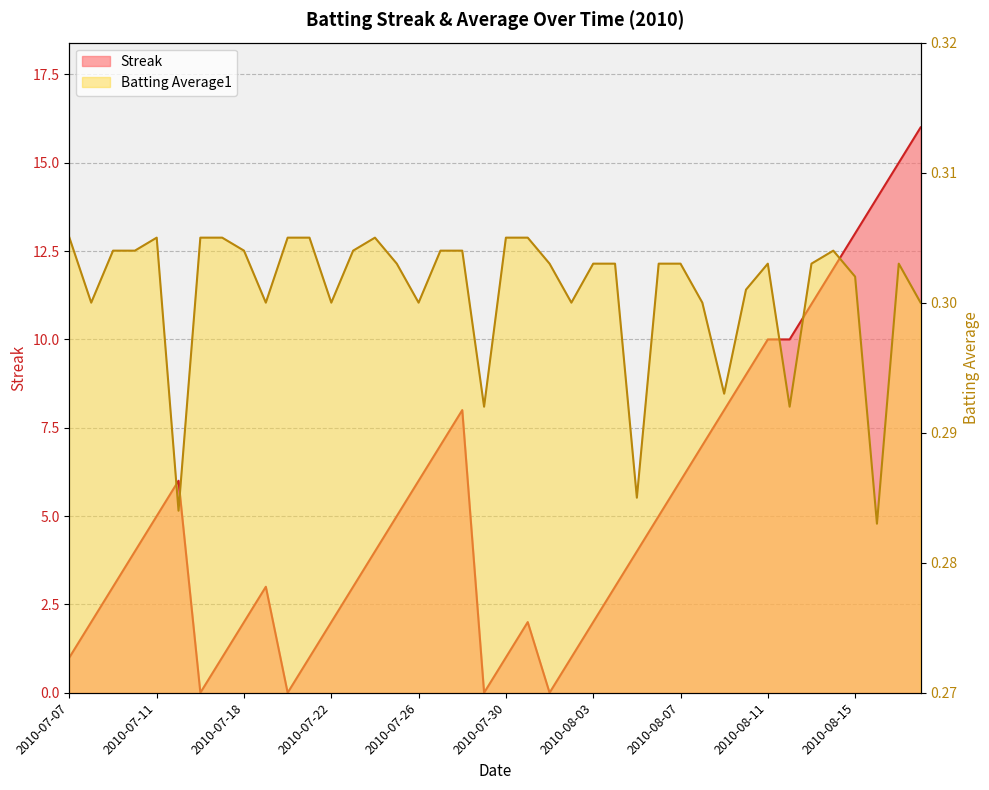

What are all the series names shown in the legend?

Streak, Batting Average1